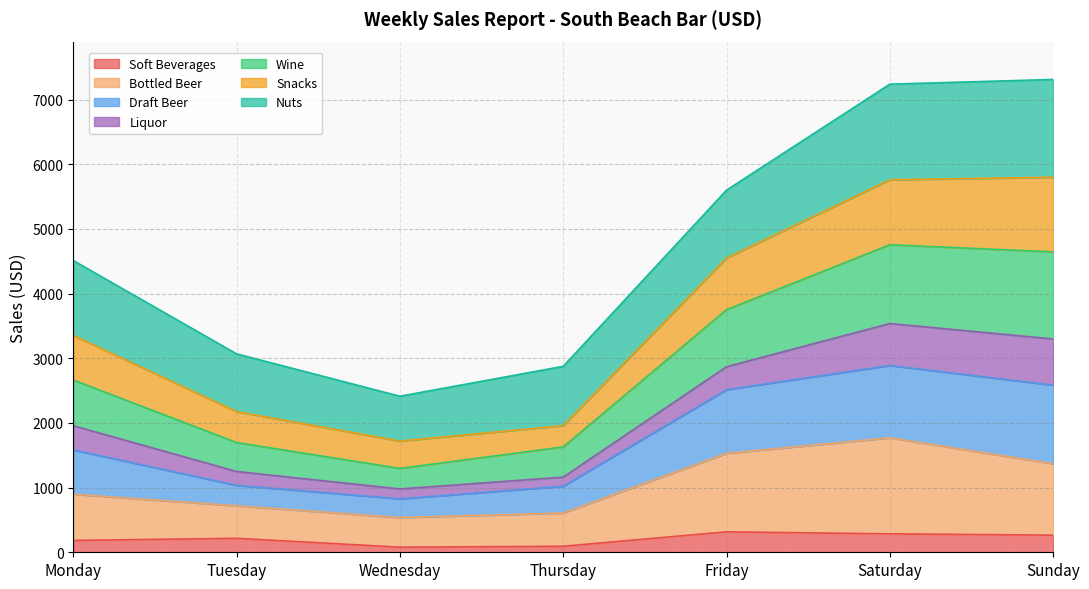

What is the total value across all series at Sunday?

7311